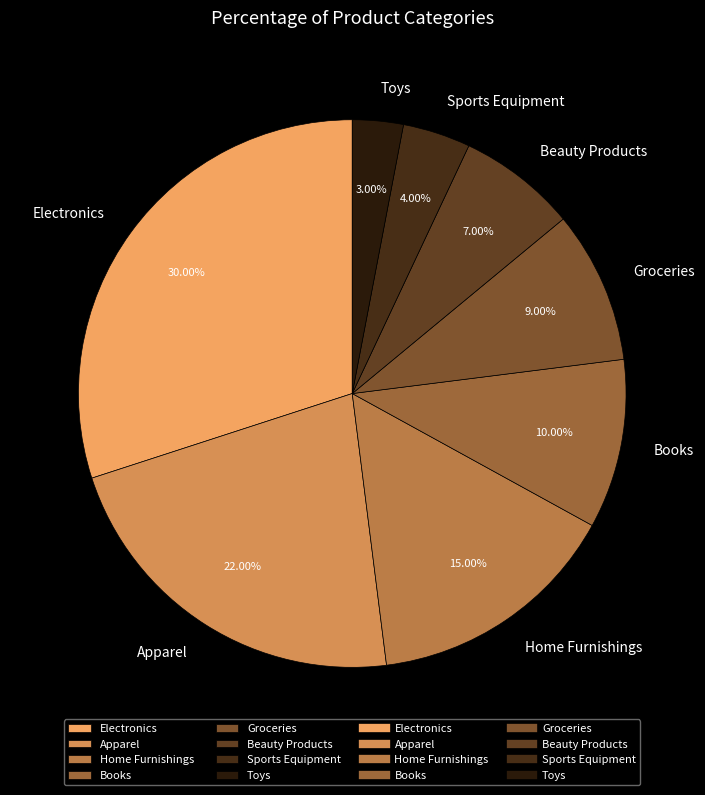

Rank the categories by value from lowest to highest.

Toys, Sports Equipment, Beauty Products, Groceries, Books, Home Furnishings, Apparel, Electronics